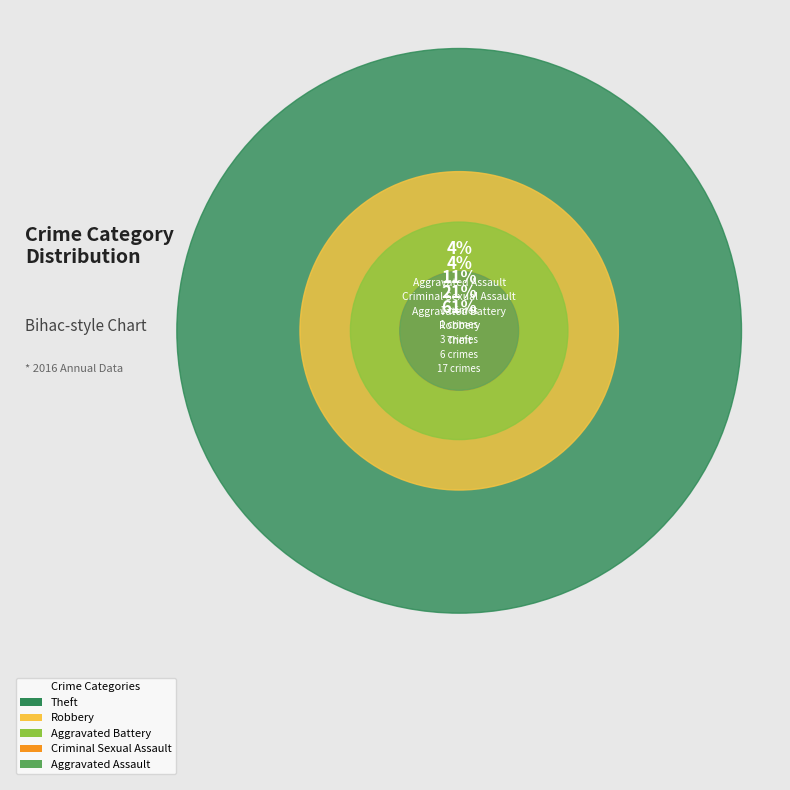

To the nearest percent, what percentage of the pie is Theft?

61%